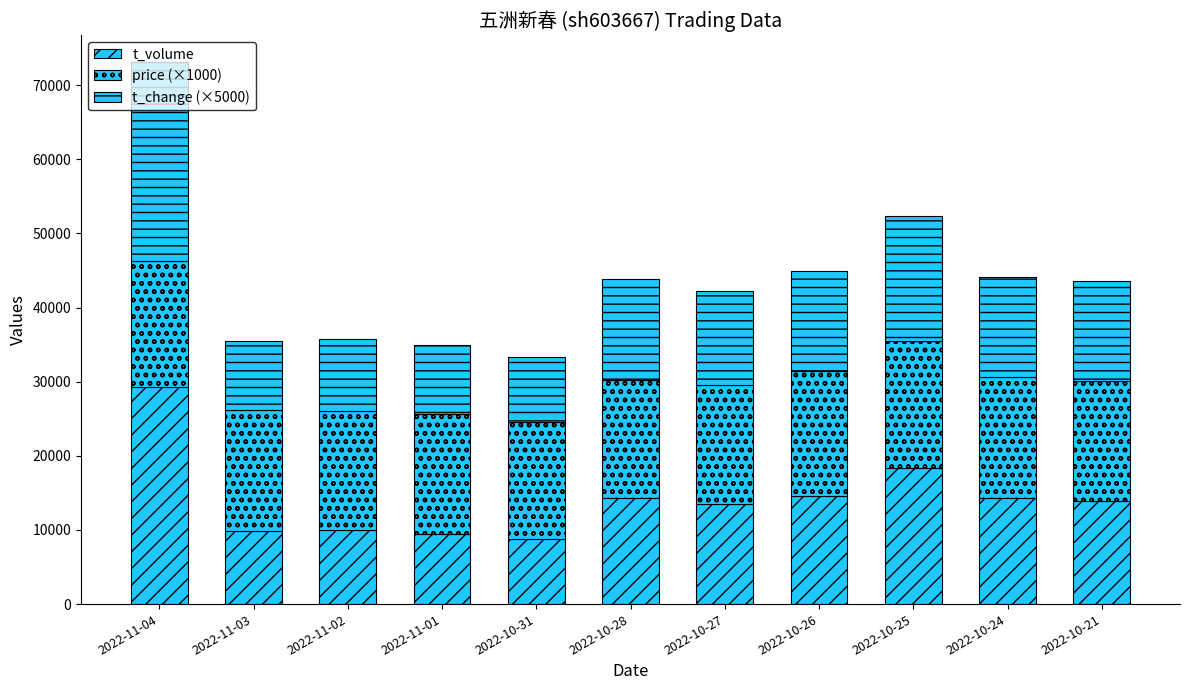

Are the bars horizontal?

No